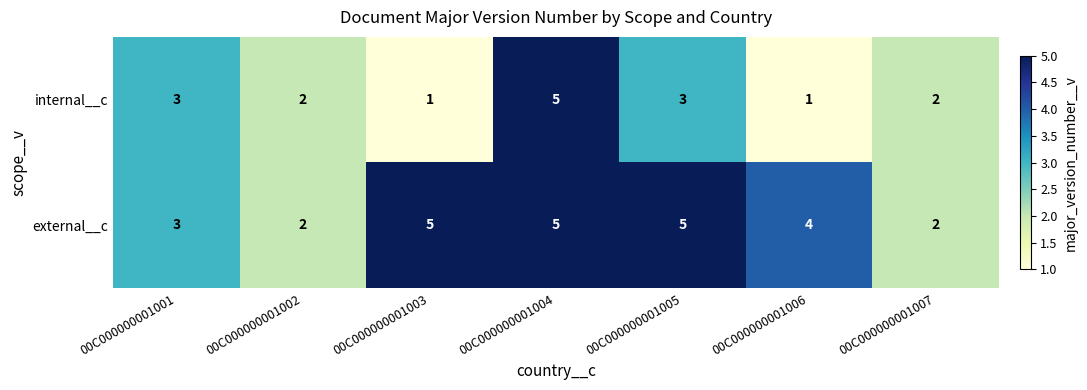

What is the sum of the internal__c values at 00C000000001006 and 00C000000001001?

4